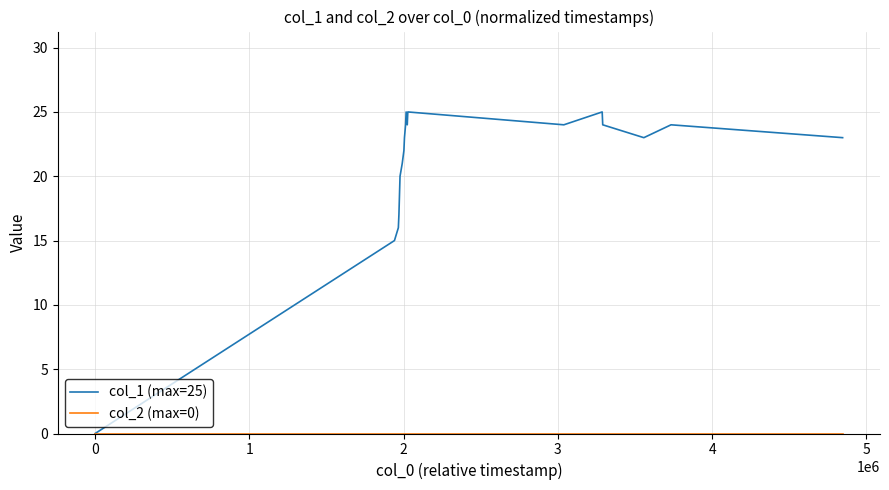

Which series has the largest total across all categories?

col_1 (max=25)